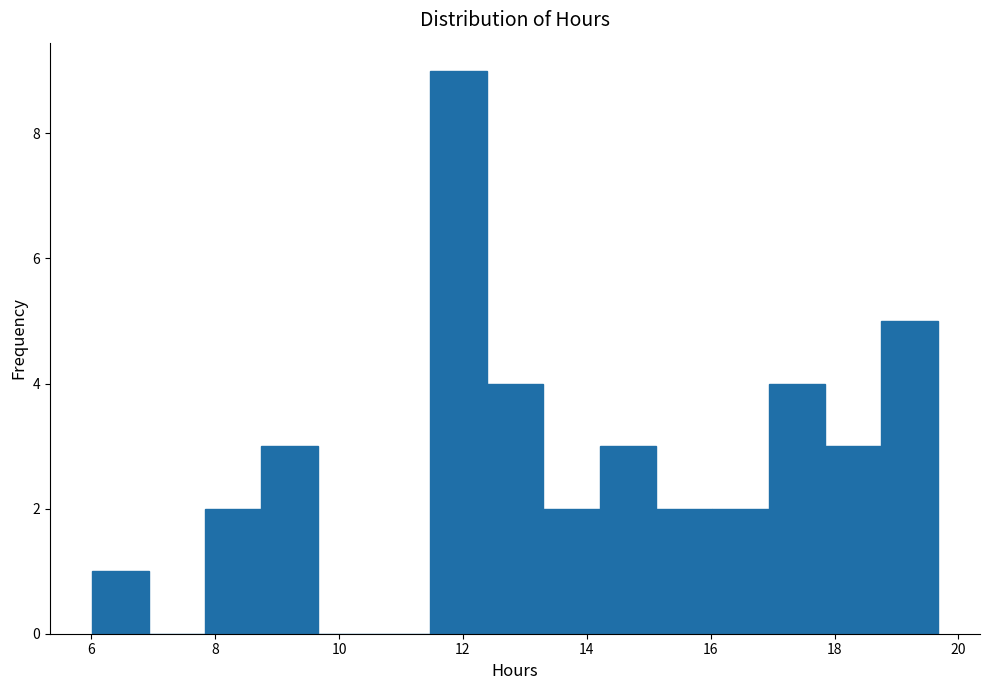

Reading left to right, transcribe this chart: for each bar, give the range it covers on the x-axis and its height. Neither the bar edges nor the heights are printed on the chart, so give them approximately, as read against the axes.

6.0 to 7.0: 1
7.0 to 7.8: 0
7.8 to 8.8: 2
8.8 to 9.6: 3
9.6 to 10.6: 0
10.6 to 11.4: 0
11.4 to 12.4: 9
12.4 to 13.2: 4
13.2 to 14.2: 2
14.2 to 15.2: 3
15.2 to 16.0: 2
16.0 to 17.0: 2
17.0 to 17.8: 4
17.8 to 18.8: 3
18.8 to 19.6: 5